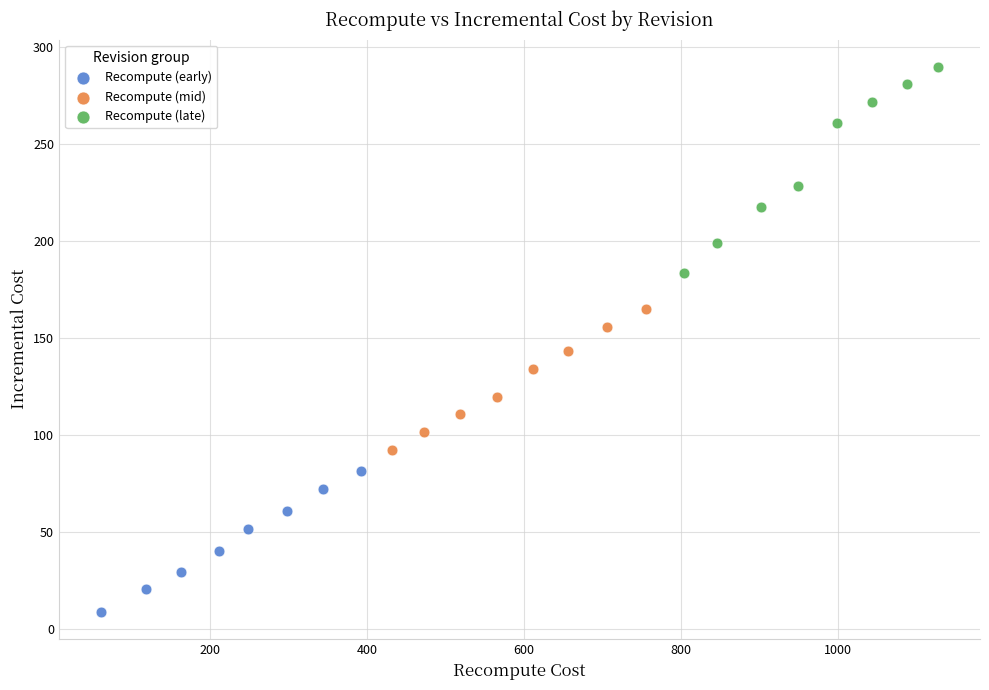

Which series reaches the minimum Y coordinate?

Recompute (early)